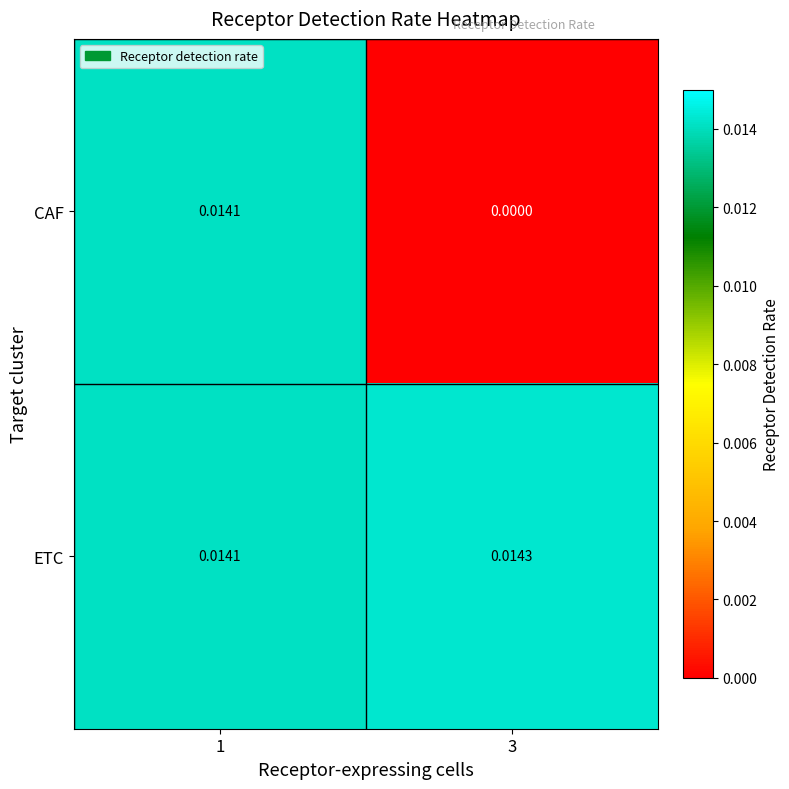

Rank the series by their maximum value, from lowest to highest.

CAF, ETC